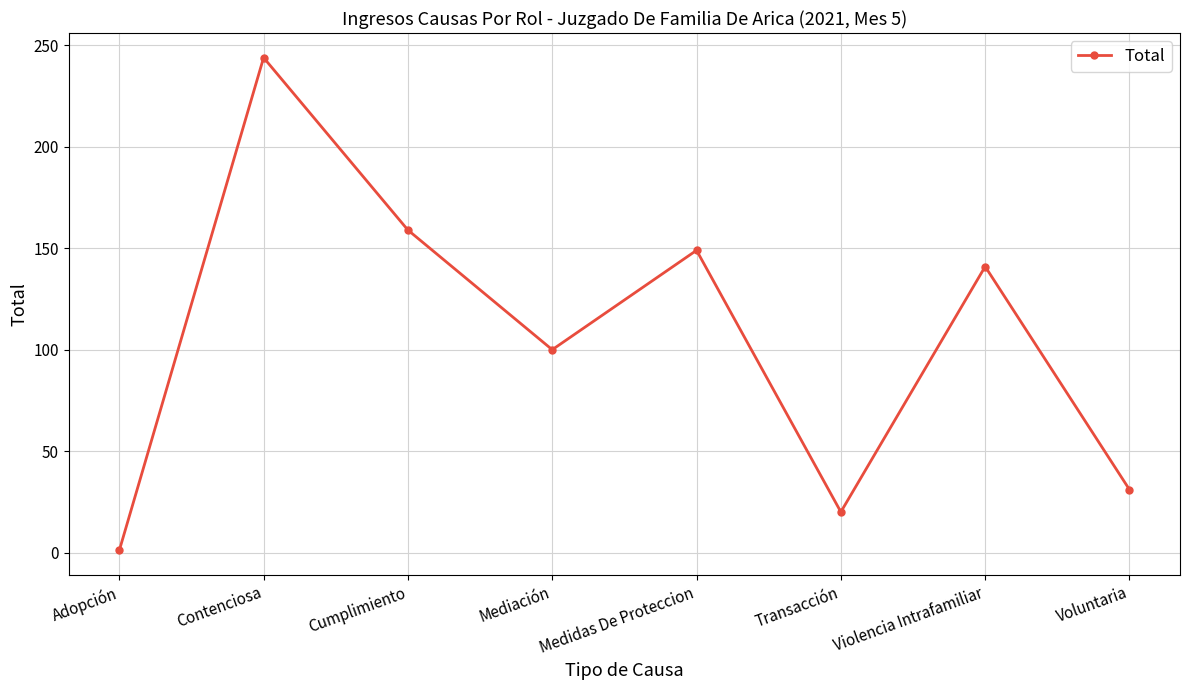

The chart shows a value of 128 at Contenciosa. True or false?

False